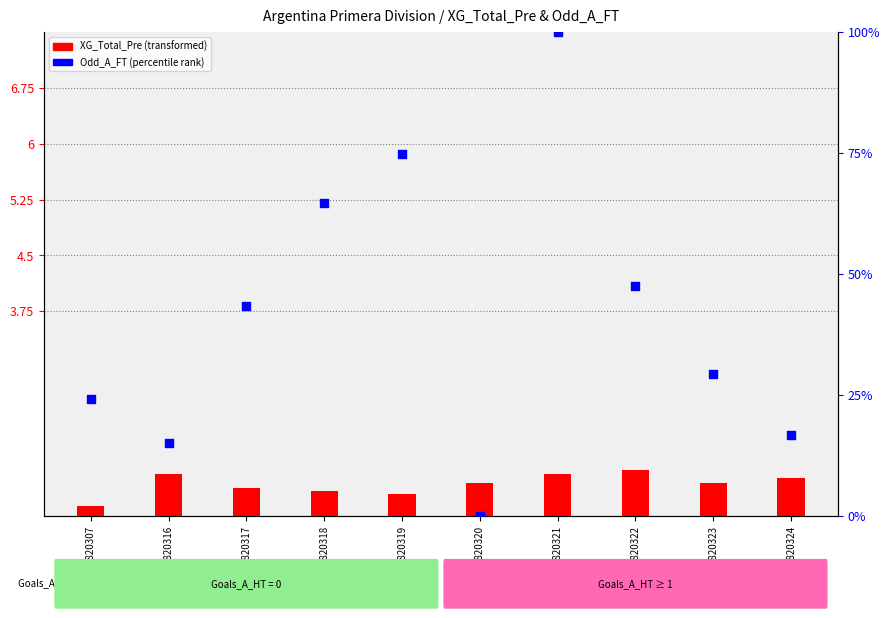

At which category is the sum across all series the highest?

7820321